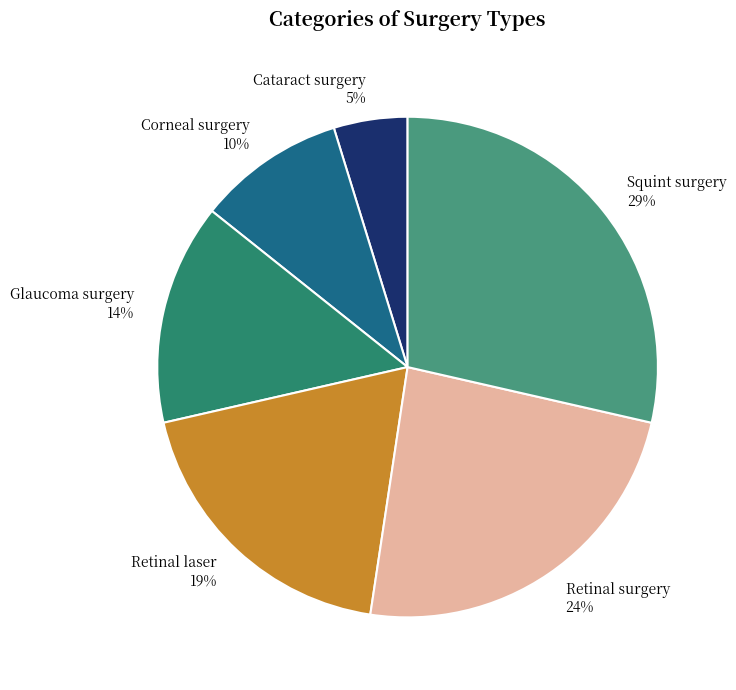

To the nearest percent, what percentage of the pie is Retinal surgery?

24%